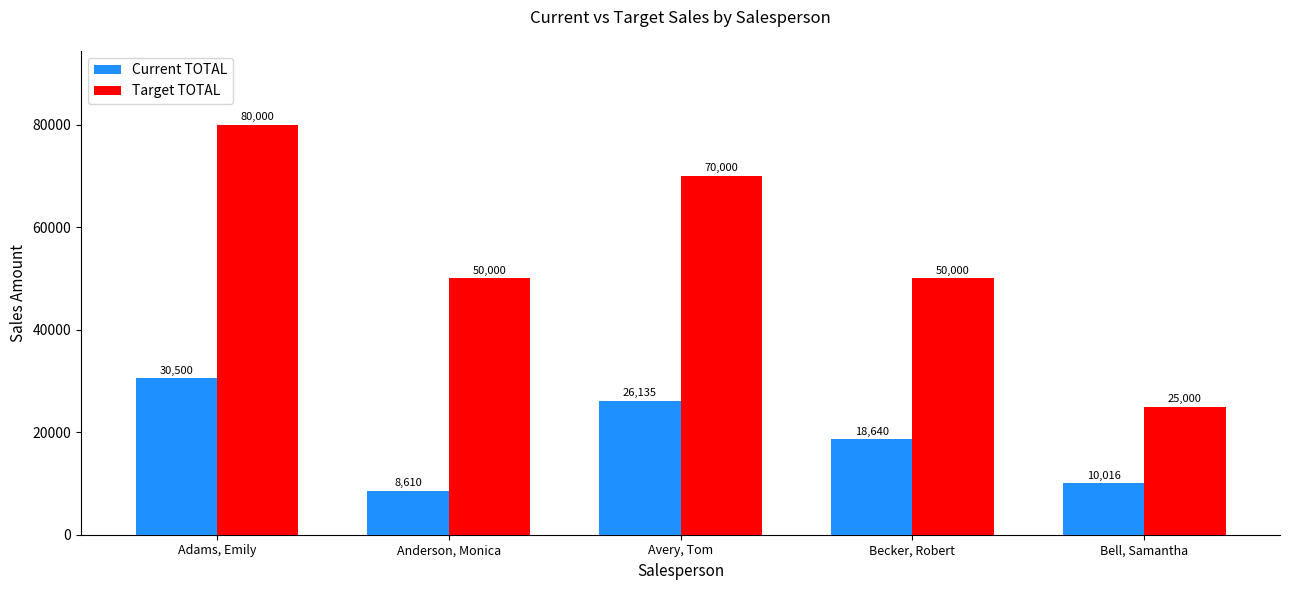

What are all the series names shown in the legend?

Current TOTAL, Target TOTAL